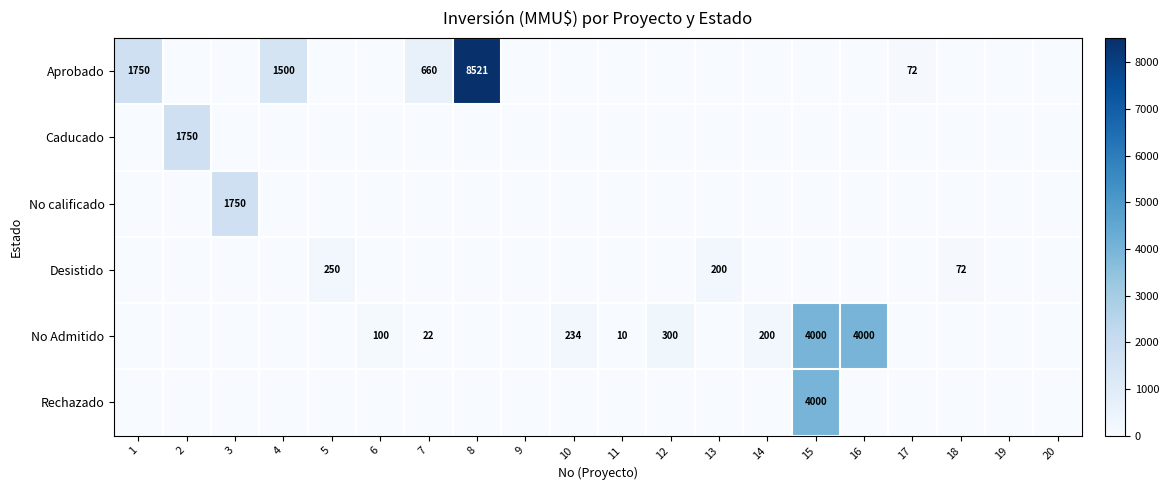

Which has a higher value, 7 or 2?

7